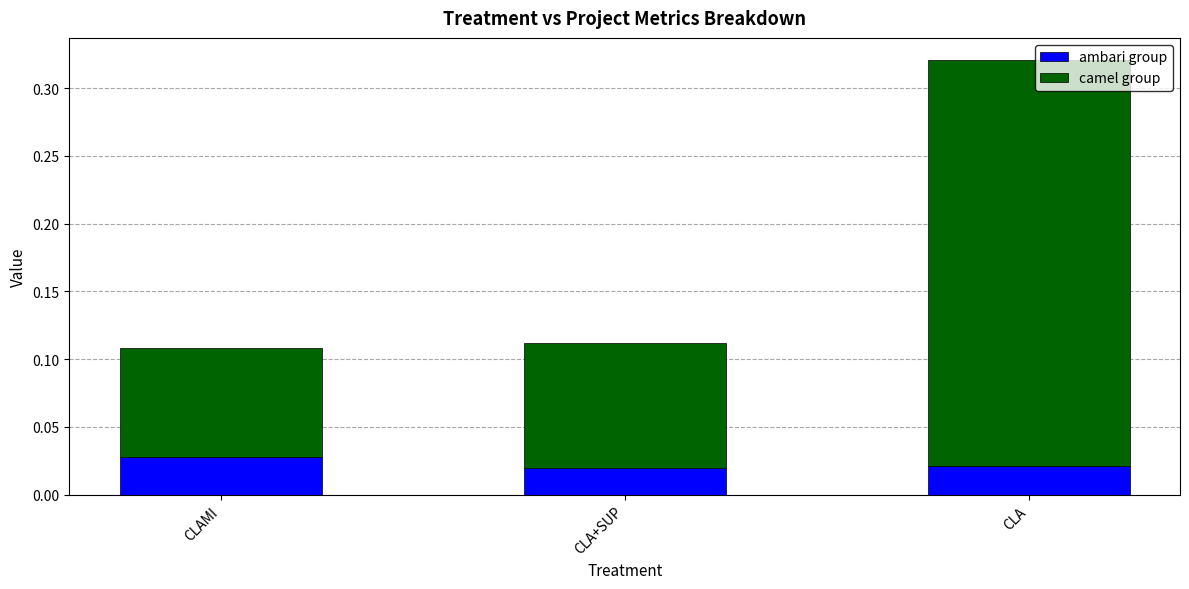

At which category is the sum across all series the highest?

CLA